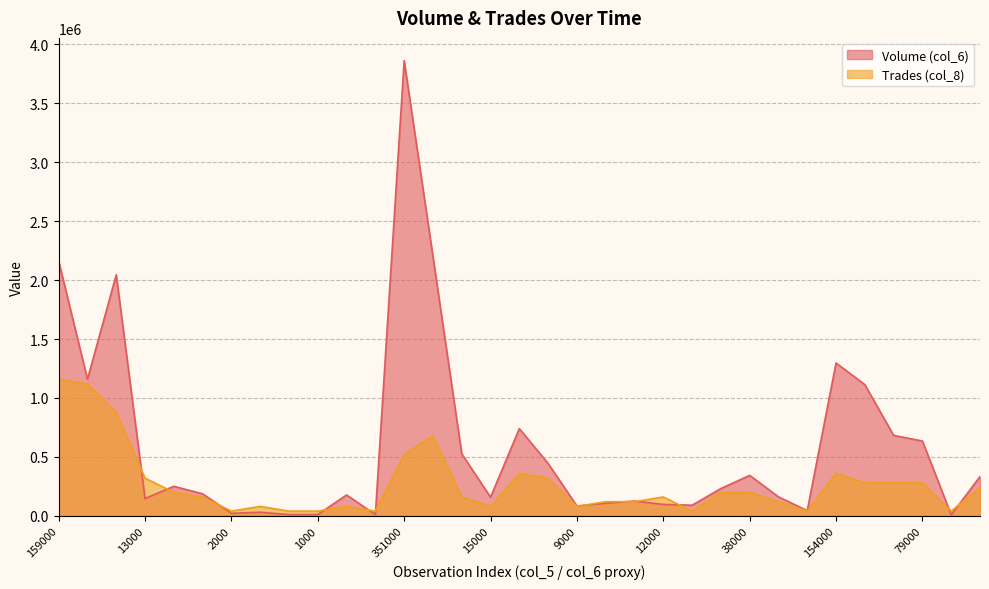

At which category does the chart reach its peak across all series?

351000